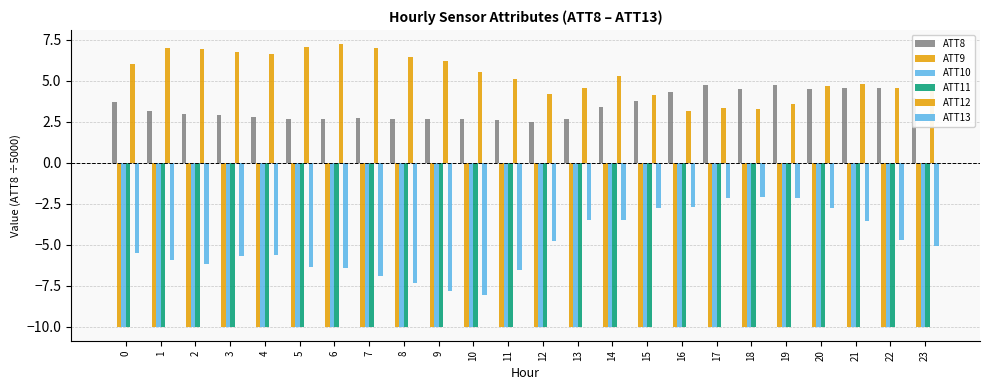

How many distinct data groups are displayed?

6